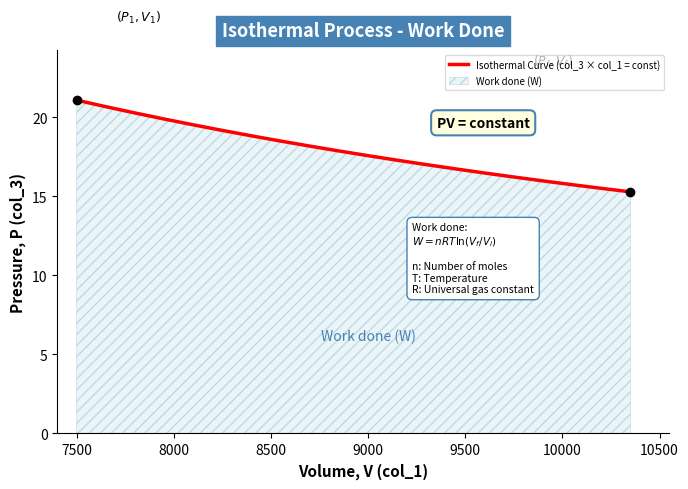

True or false: the data shows 24.4 at 9000.

False